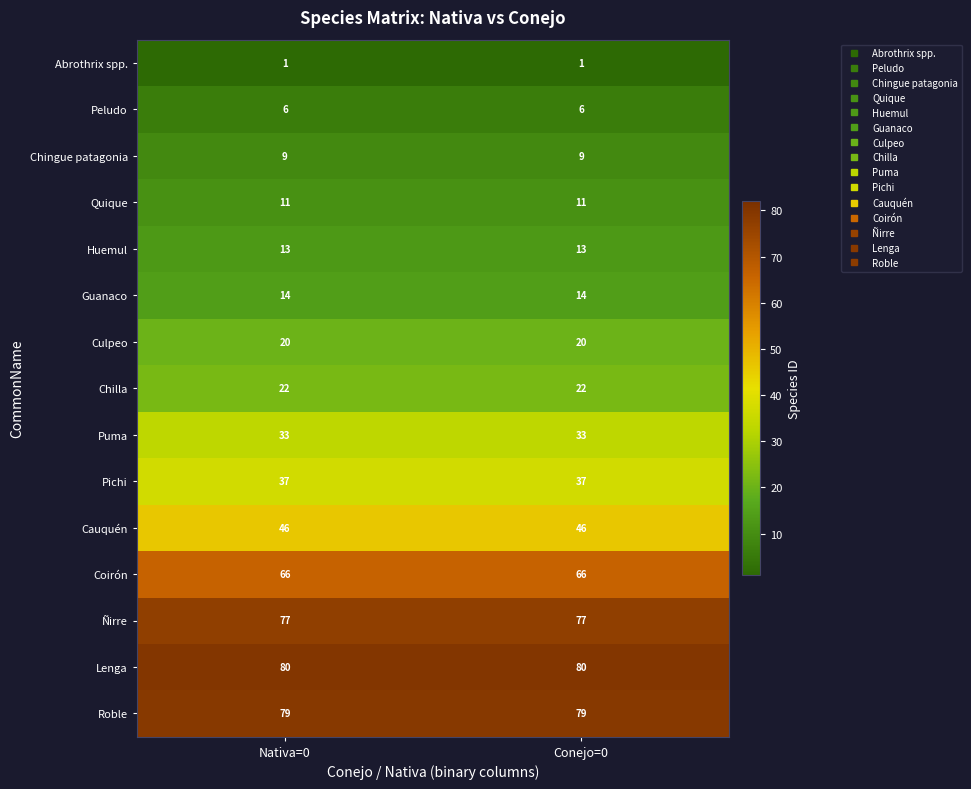

The value of Chilla at Conejo=0 is 22. True or false?

True